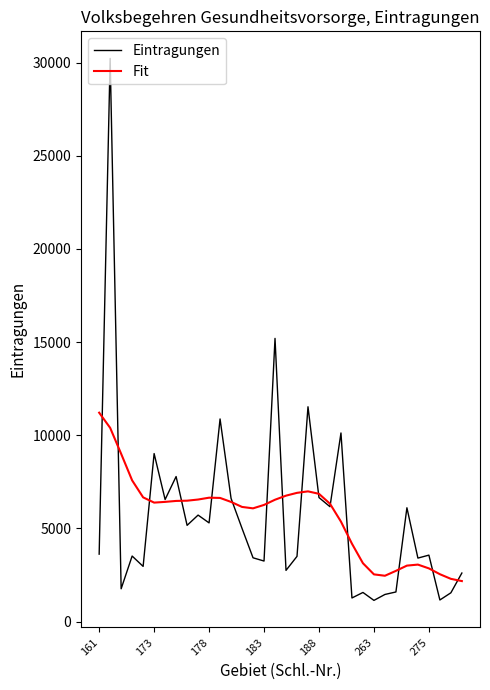

Rank the series by their maximum value, from lowest to highest.

Fit, Eintragungen